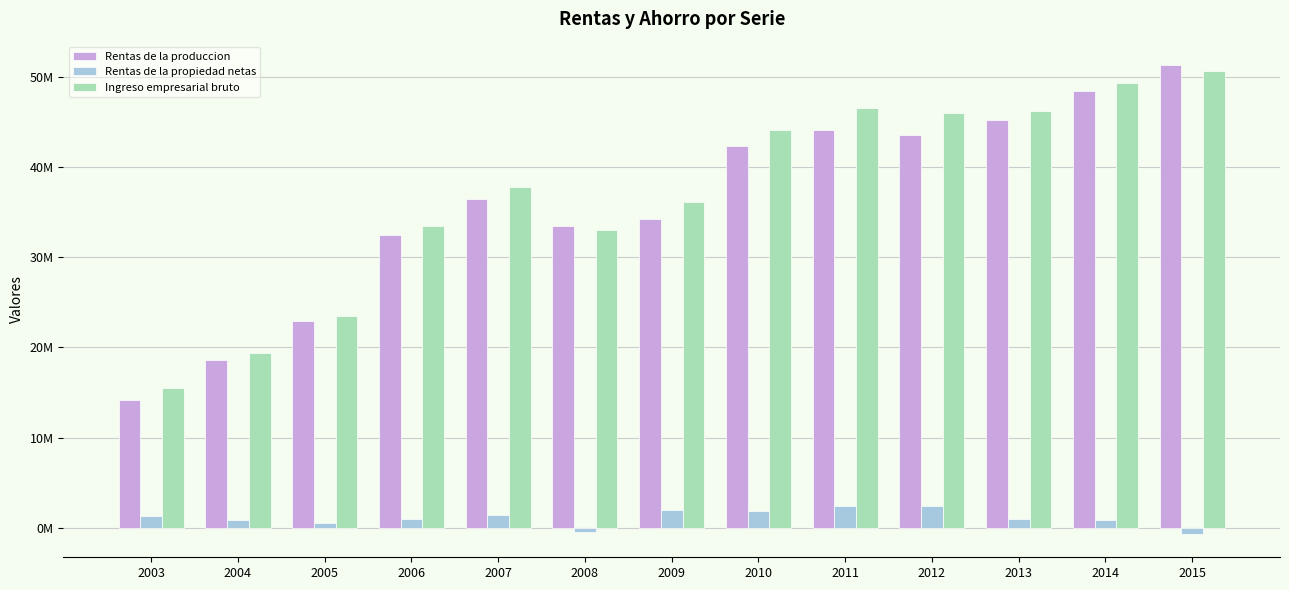

At which category is the sum across all series the highest?

2015